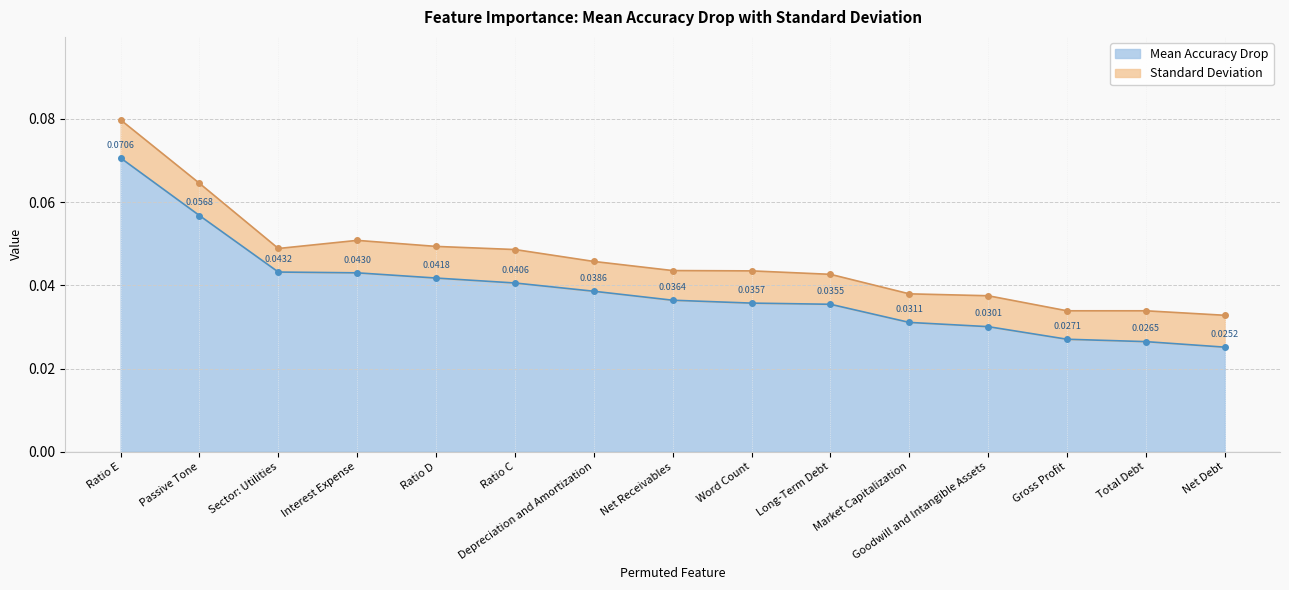

Which category has the lowest value across all series?

Net Debt